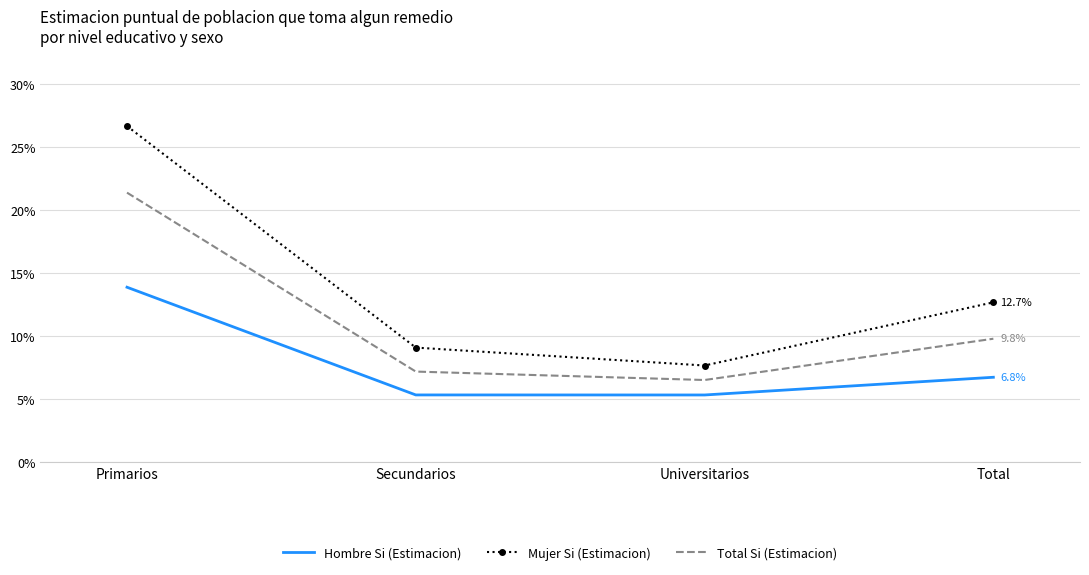

How many interior local valleys does the Hombre Si (Estimacion) series have?

1